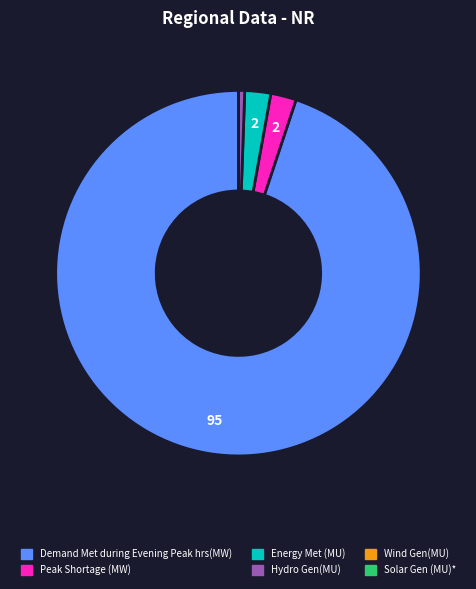

Is it true that Peak Shortage (MW) is 13% of the pie?

False